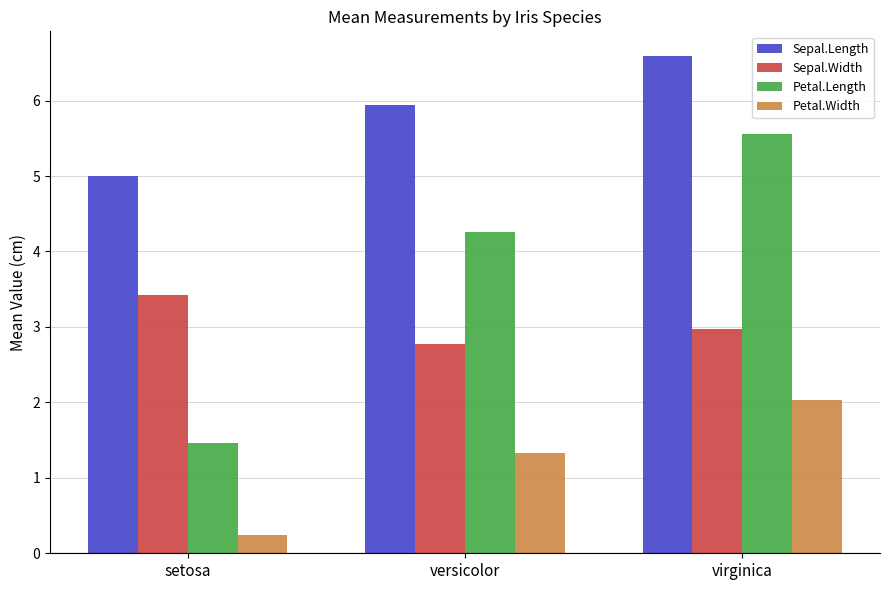

Between setosa and versicolor, which series saw the biggest shift?

Petal.Length